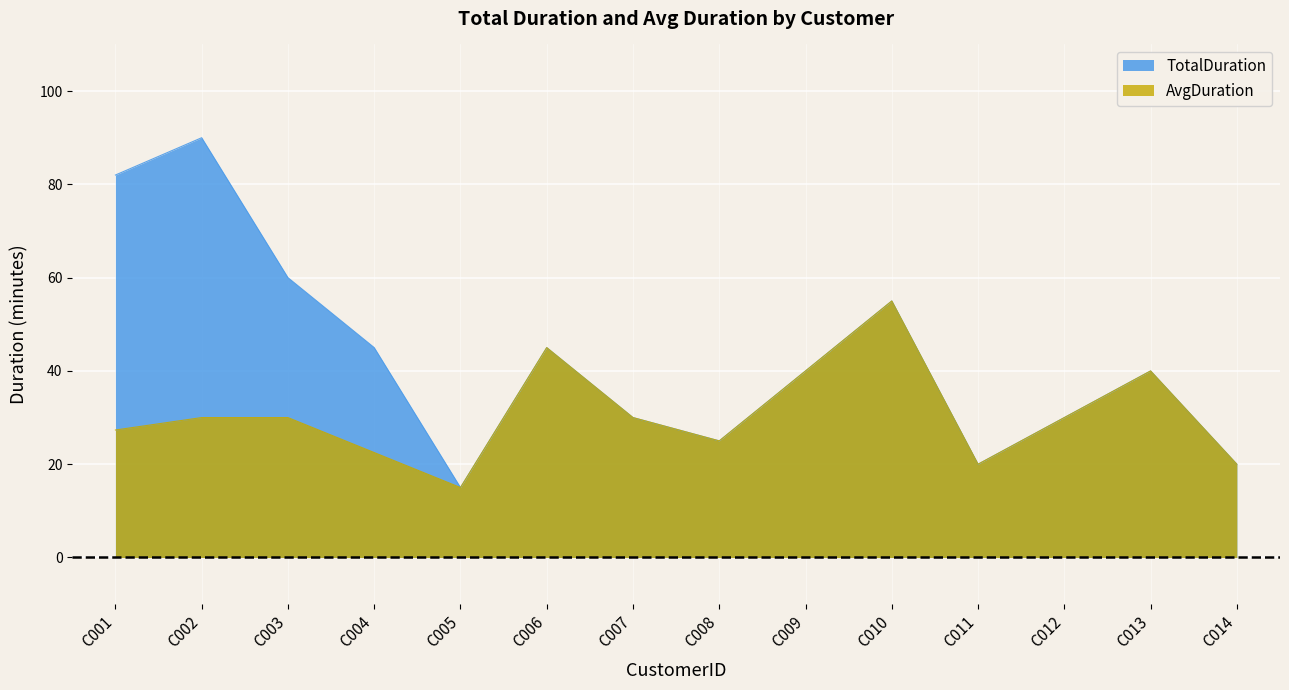

What is the average value of the TotalDuration series?

42.6